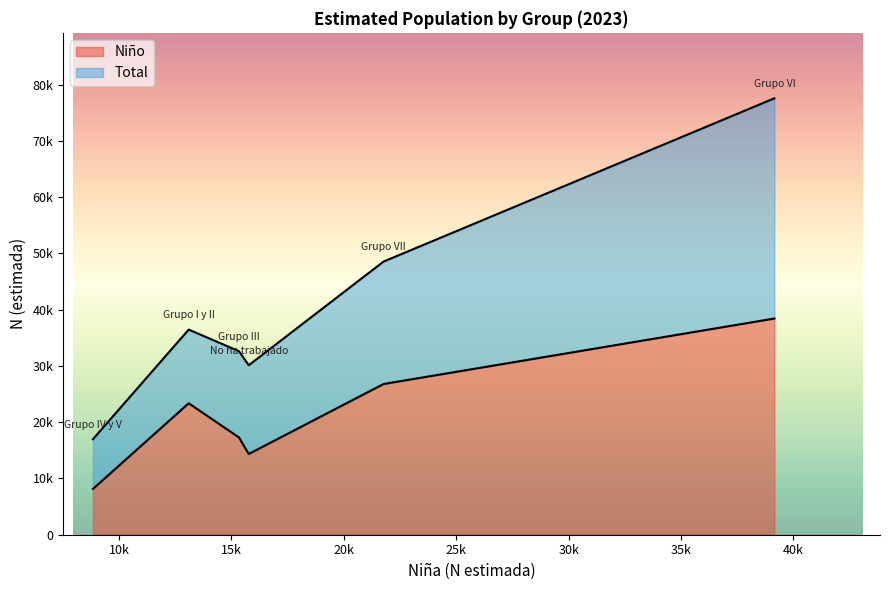

What are all the series names shown in the legend?

Niño, Total